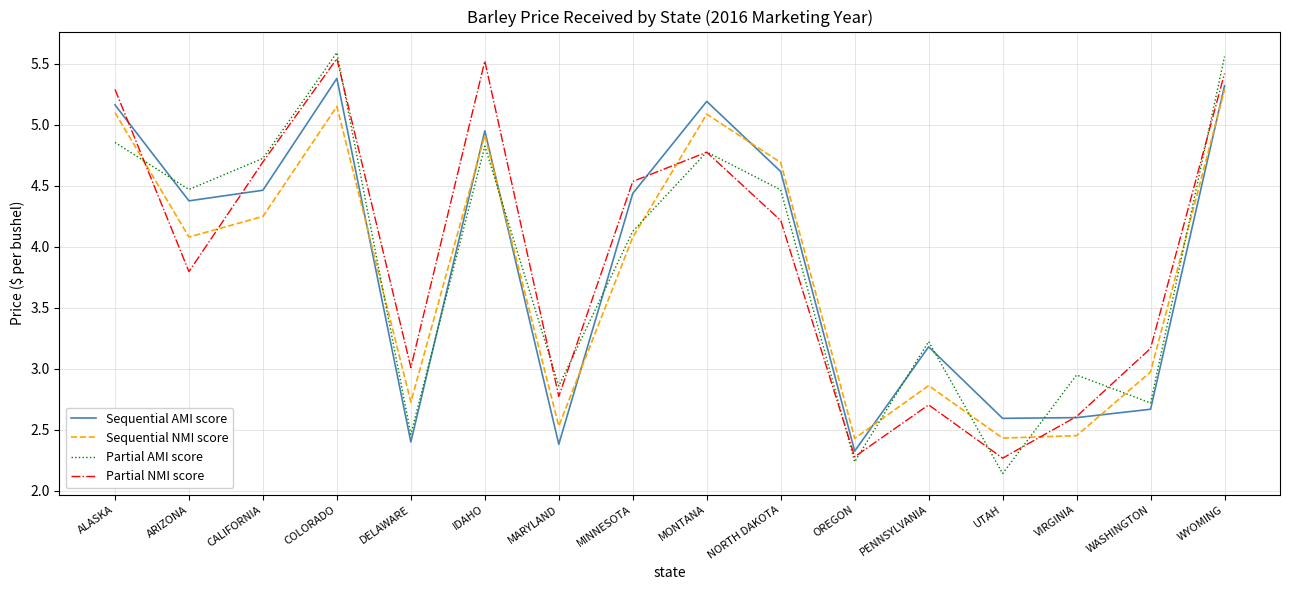

Is the value of Sequential AMI score at WASHINGTON greater than the value of Partial NMI score at OREGON?

Yes